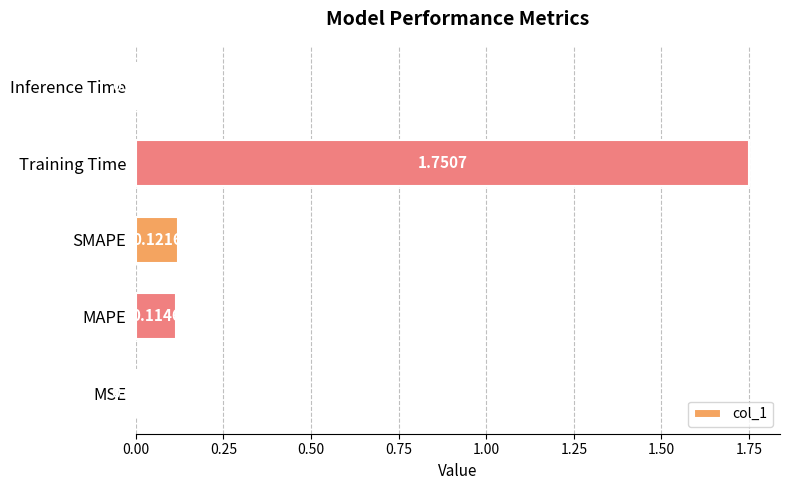

What is the sum of all values?

2.0